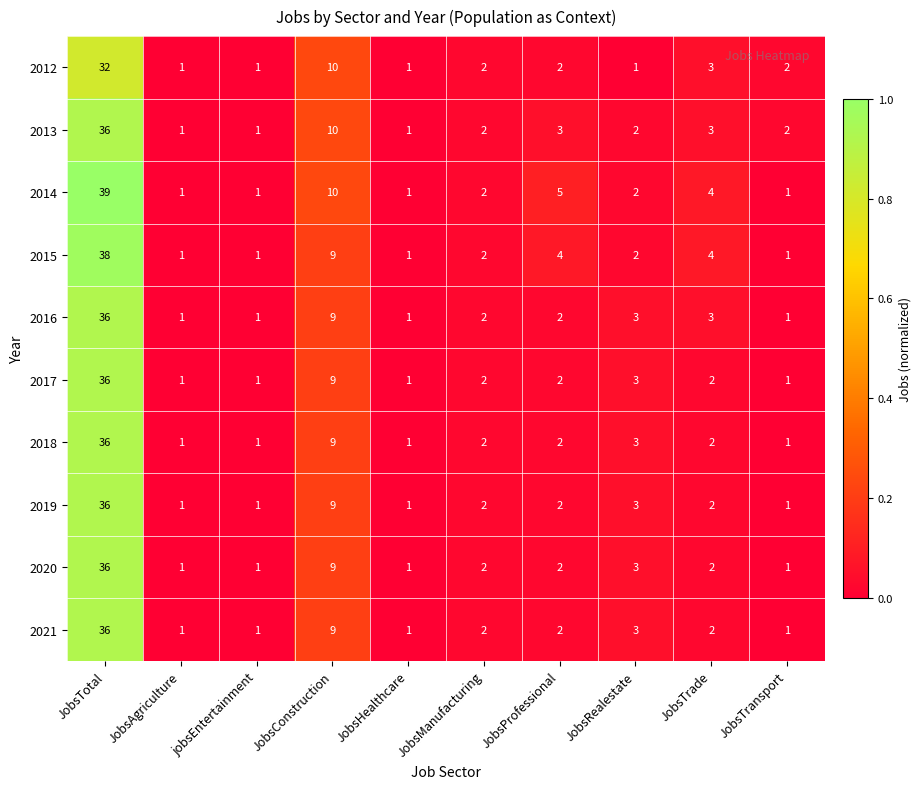

Count the number of categories in the chart.

10